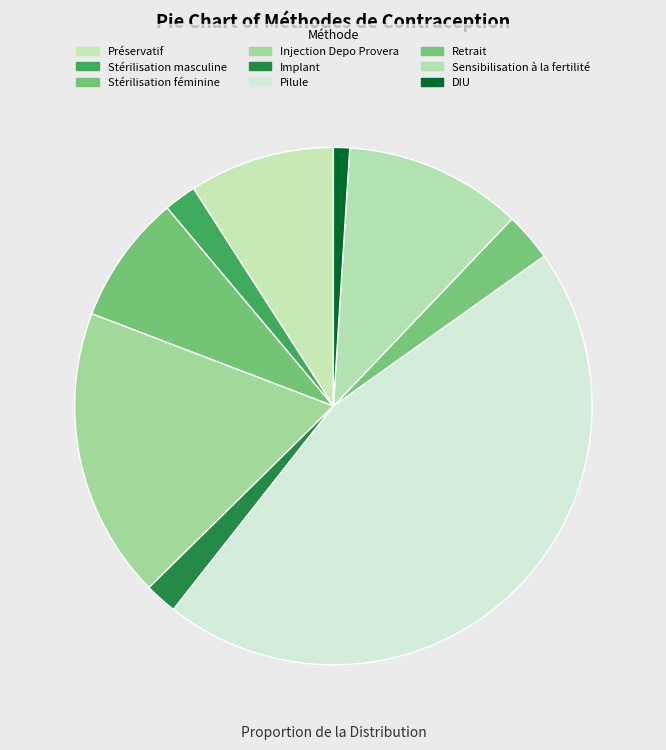

Rank the categories by value from lowest to highest.

DIU, Stérilisation masculine, Implant, Retrait, Stérilisation féminine, Préservatif, Sensibilisation à la fertilité, Injection Depo Provera, Pilule